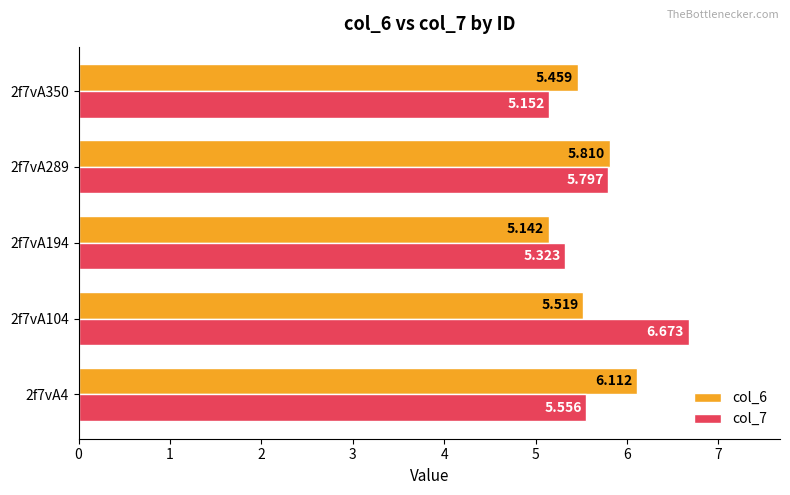

List the labels in order of col_6 value, largest first.

2f7vA4, 2f7vA289, 2f7vA104, 2f7vA350, 2f7vA194